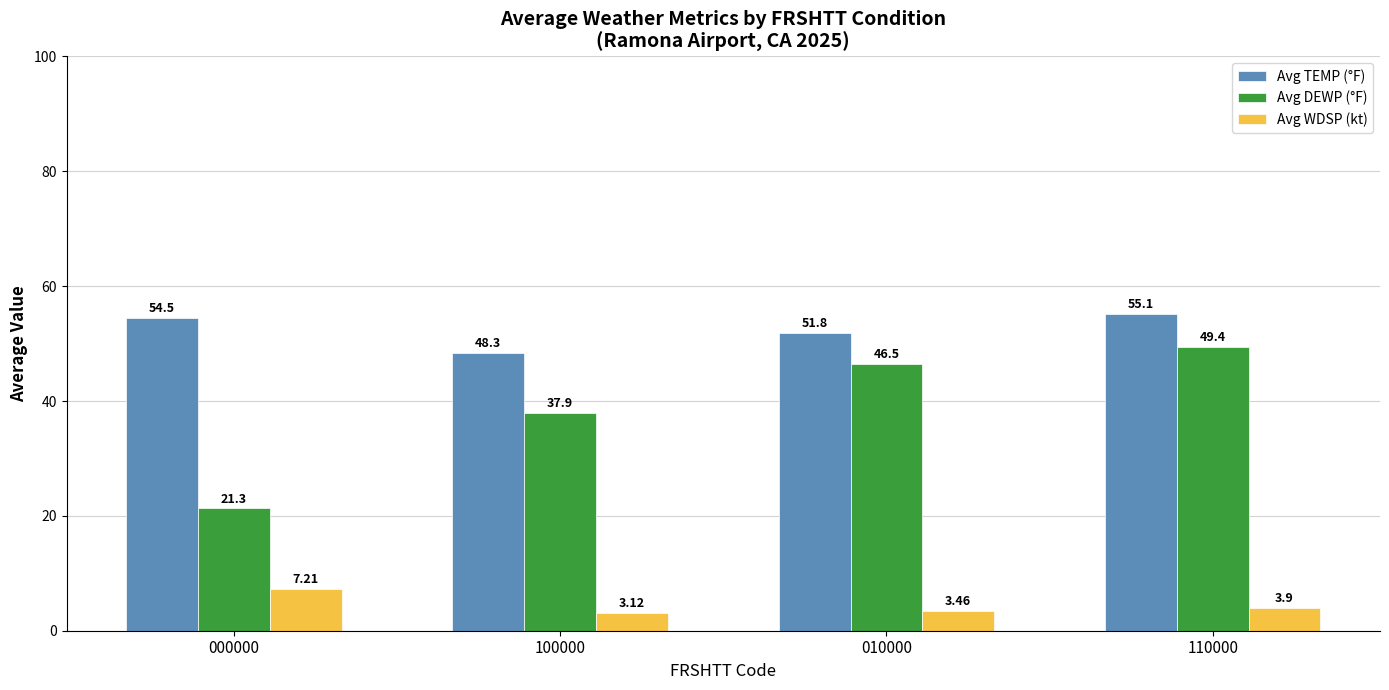

List the labels in order of Avg WDSP (kt) value, largest first.

000000, 110000, 010000, 100000